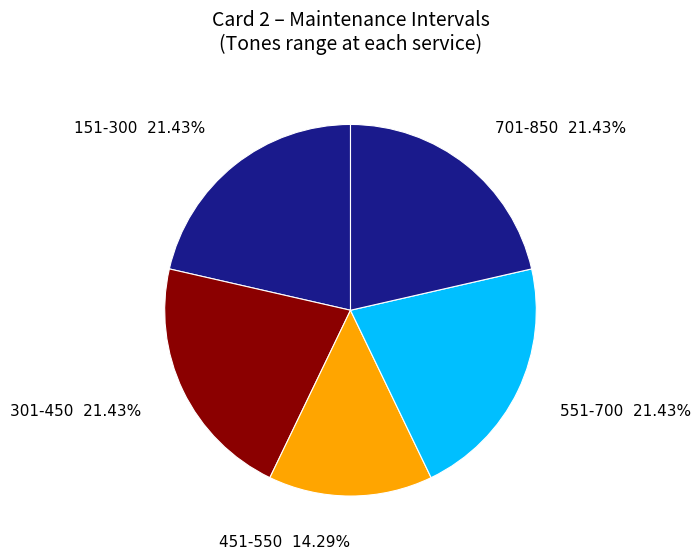

Which category has the smallest portion of the pie?

451-550